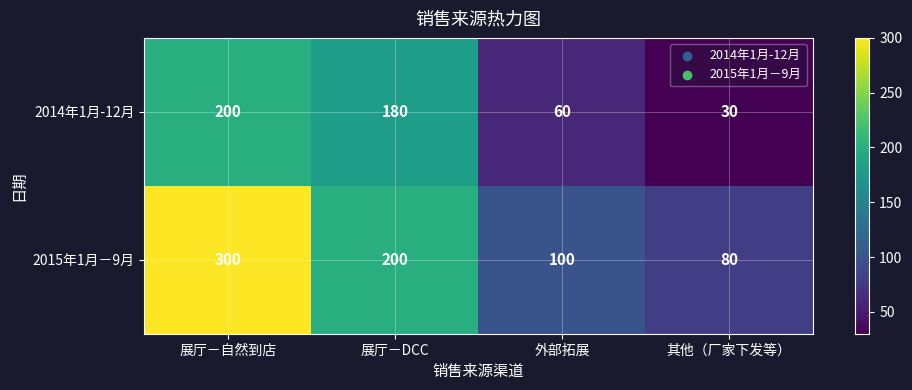

Reading right to left, list all the values displayed in this chart.

2014年1月-12月: 30	60	180	200
2015年1月－9月: 80	100	200	300